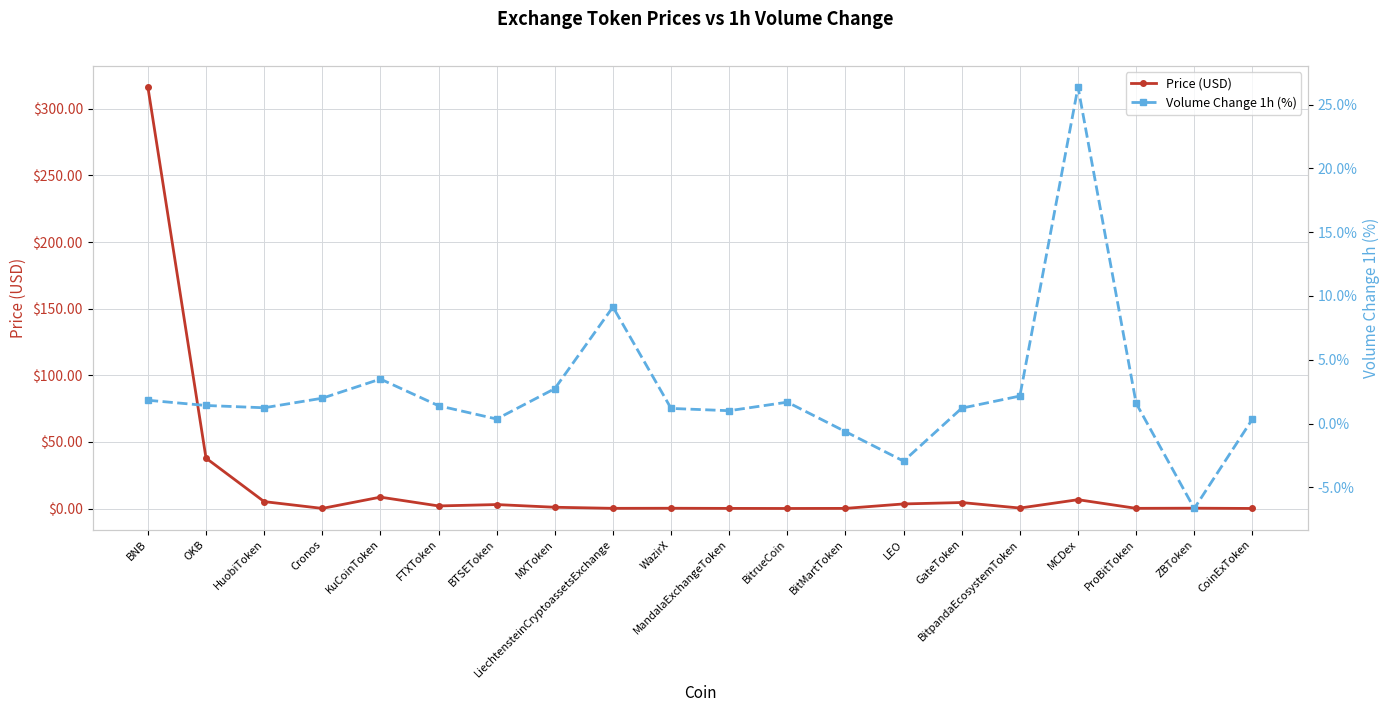

At which category is the sum across all series the highest?

BNB